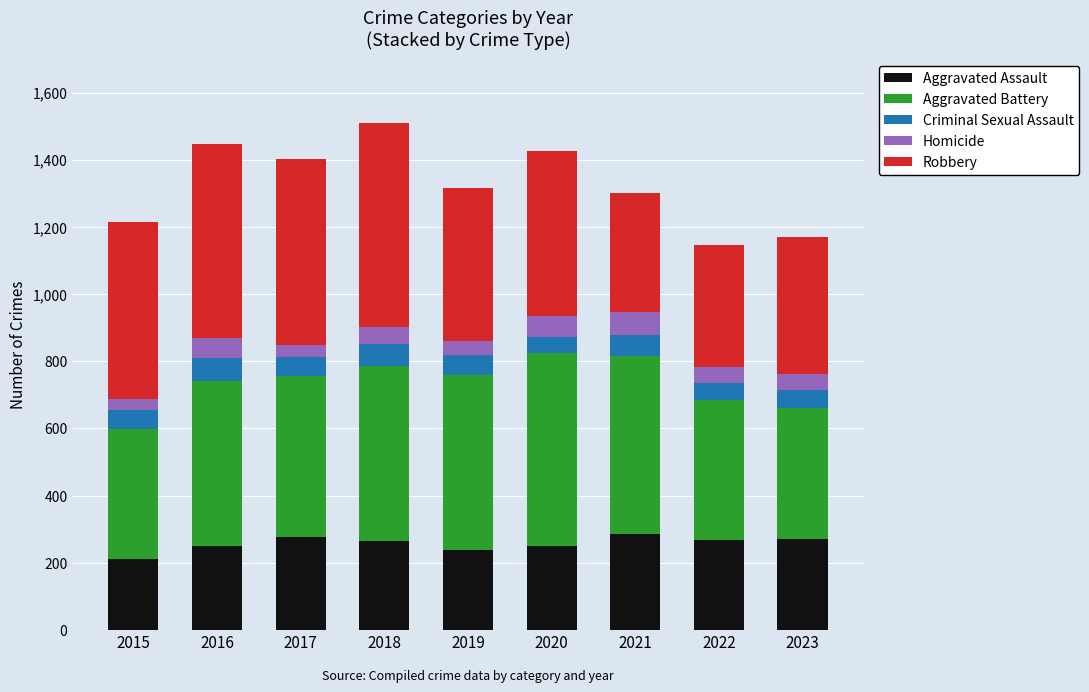

What is the minimum value for Aggravated Assault?

210